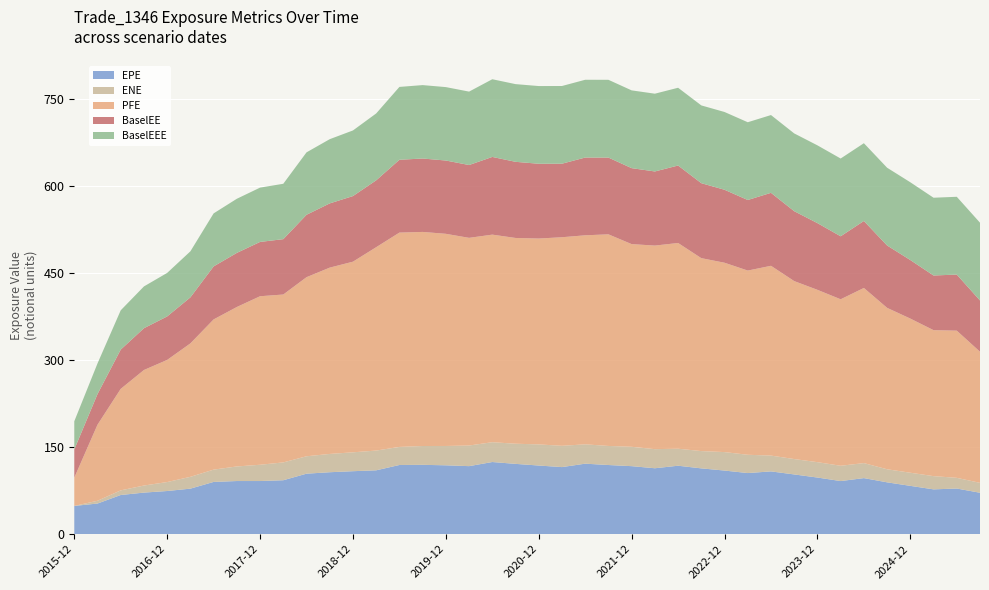

Reading left to right, list all the values displayed in this chart.

EPE: 2015-12-31=48.6	2016-03-31=52.7	2016-06-30=67.4	2016-09-30=71.6	2016-12-30=74.3	2017-03-31=78.4	2017-06-30=90.0	2017-09-29=91.5	2017-12-29=91.5	2018-03-29=92.9	2018-06-29=104.2	2018-09-28=106.7	2018-12-31=108.4	2019-03-29=110.0	2019-06-28=119.1	2019-09-30=119.4	2019-12-31=118.6	2020-03-31=117.2	2020-06-30=124.3	2020-09-30=121.1	2020-12-31=118.2	2021-03-31=115.5	2021-06-30=121.4	2021-09-30=119.1	2021-12-30=117.1	2022-03-31=113.5	2022-06-30=117.9	2022-09-30=113.3	2022-12-30=109.5	2023-03-31=105.2	2023-06-30=108.1	2023-09-29=102.9	2023-12-29=97.5	2024-03-28=91.4	2024-06-28=96.5	2024-09-30=89.2	2024-12-31=83.2	2025-03-31=77.1	2025-06-30=78.6	2025-09-30=71.3
ENE: 2015-12-31=0.0	2016-03-31=4.8	2016-06-30=8.0	2016-09-30=12.2	2016-12-30=15.4	2017-03-31=20.4	2017-06-30=21.2	2017-09-29=25.1	2017-12-29=28.0	2018-03-29=30.7	2018-06-29=30.0	2018-09-28=31.5	2018-12-31=32.5	2019-03-29=34.0	2019-06-28=31.1	2019-09-30=32.4	2019-12-31=33.3	2020-03-31=35.5	2020-06-30=34.1	2020-09-30=34.7	2020-12-31=36.4	2021-03-31=36.7	2021-06-30=33.3	2021-09-30=32.9	2021-12-30=33.4	2022-03-31=32.9	2022-06-30=29.3	2022-09-30=29.8	2022-12-30=31.8	2023-03-31=31.5	2023-06-30=27.2	2023-09-29=26.5	2023-12-29=26.5	2024-03-28=26.4	2024-06-28=25.8	2024-09-30=22.5	2024-12-31=22.6	2025-03-31=22.8	2025-06-30=18.4	2025-09-30=17.1
PFE: 2015-12-31=48.6	2016-03-31=131.0	2016-06-30=174.9	2016-09-30=199.1	2016-12-30=210.5	2017-03-31=229.9	2017-06-30=258.8	2017-09-29=274.8	2017-12-29=290.4	2018-03-29=289.3	2018-06-29=308.6	2018-09-28=321.1	2018-12-31=328.5	2019-03-29=350.4	2019-06-28=369.3	2019-09-30=368.9	2019-12-31=365.6	2020-03-31=357.9	2020-06-30=357.7	2020-09-30=354.6	2020-12-31=354.8	2021-03-31=359.4	2021-06-30=360.2	2021-09-30=364.7	2021-12-30=349.3	2022-03-31=350.8	2022-06-30=354.5	2022-09-30=332.5	2022-12-30=326.3	2023-03-31=317.4	2023-06-30=327.1	2023-09-29=306.7	2023-12-29=297.0	2024-03-28=286.9	2024-06-28=301.8	2024-09-30=278.1	2024-12-31=265.6	2025-03-31=251.5	2025-06-30=253.6	2025-09-30=225.9
BaselEE: 2015-12-31=48.6	2016-03-31=52.8	2016-06-30=67.7	2016-09-30=72.0	2016-12-30=75.0	2017-03-31=79.3	2017-06-30=91.4	2017-09-29=93.3	2017-12-29=93.6	2018-03-29=95.4	2018-06-29=107.6	2018-09-28=110.7	2018-12-31=113.1	2019-03-29=115.2	2019-06-28=125.5	2019-09-30=126.5	2019-12-31=126.3	2020-03-31=125.5	2020-06-30=133.9	2020-09-30=131.2	2020-12-31=128.9	2021-03-31=126.7	2021-06-30=134.0	2021-09-30=132.3	2021-12-30=130.9	2022-03-31=127.7	2022-06-30=133.5	2022-09-30=129.2	2022-12-30=125.7	2023-03-31=121.6	2023-06-30=125.8	2023-09-29=120.5	2023-12-29=115.0	2024-03-28=108.6	2024-06-28=115.4	2024-09-30=107.5	2024-12-31=100.9	2025-03-31=94.2	2025-06-30=96.7	2025-09-30=88.4
BaselEEE: 2015-12-31=48.6	2016-03-31=52.8	2016-06-30=67.7	2016-09-30=72.0	2016-12-30=75.0	2017-03-31=79.3	2017-06-30=91.4	2017-09-29=93.3	2017-12-29=93.6	2018-03-29=95.4	2018-06-29=107.6	2018-09-28=110.7	2018-12-31=113.1	2019-03-29=115.2	2019-06-28=125.5	2019-09-30=126.5	2019-12-31=126.5	2020-03-31=126.5	2020-06-30=133.9	2020-09-30=133.9	2020-12-31=133.9	2021-03-31=133.9	2021-06-30=134.0	2021-09-30=134.0	2021-12-30=134.0	2022-03-31=134.0	2022-06-30=134.0	2022-09-30=134.0	2022-12-30=134.0	2023-03-31=134.0	2023-06-30=134.0	2023-09-29=134.0	2023-12-29=134.0	2024-03-28=134.0	2024-06-28=134.0	2024-09-30=134.0	2024-12-31=134.0	2025-03-31=134.0	2025-06-30=134.0	2025-09-30=134.0